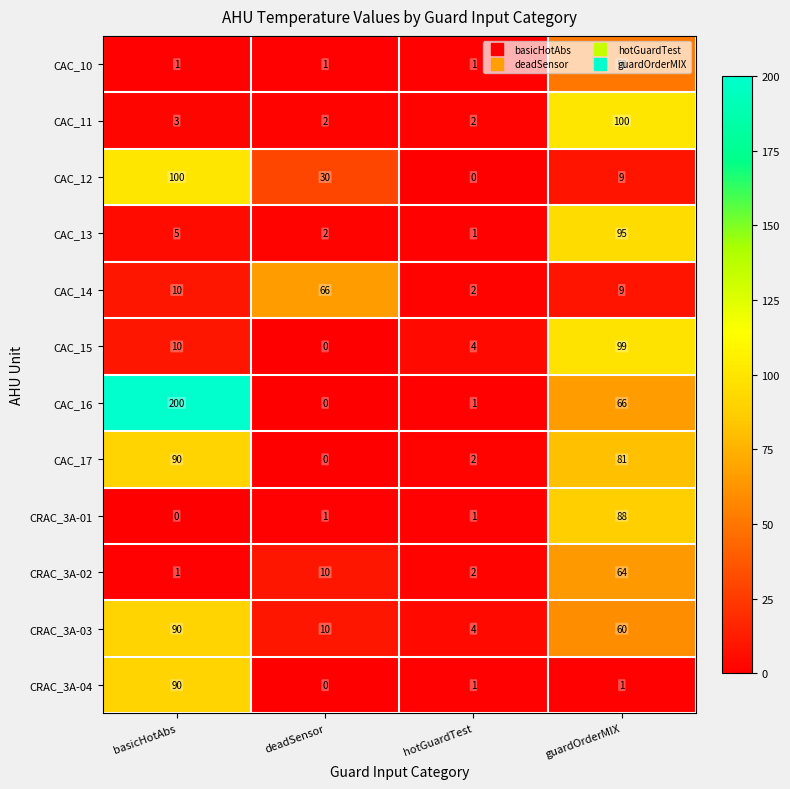

How many categories are shown in the chart?

4